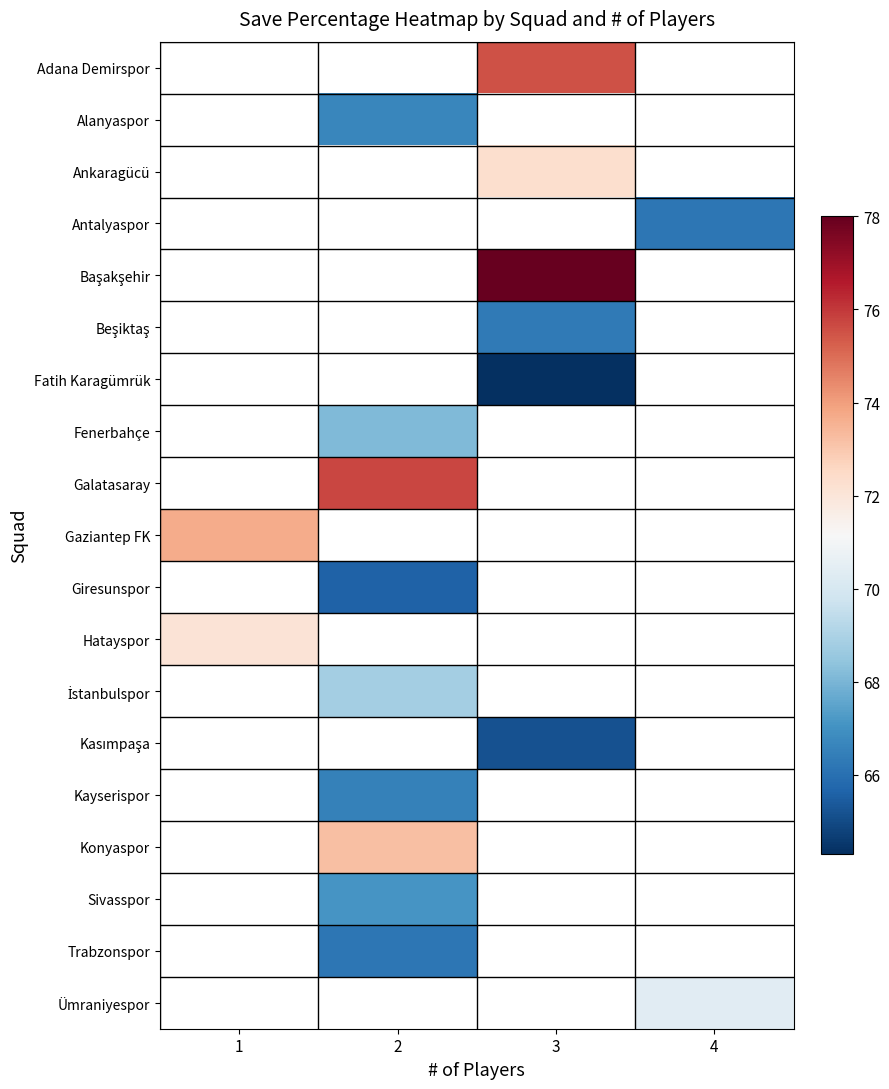

The Galatasaray series shows 75.7 at 2. True or false?

True